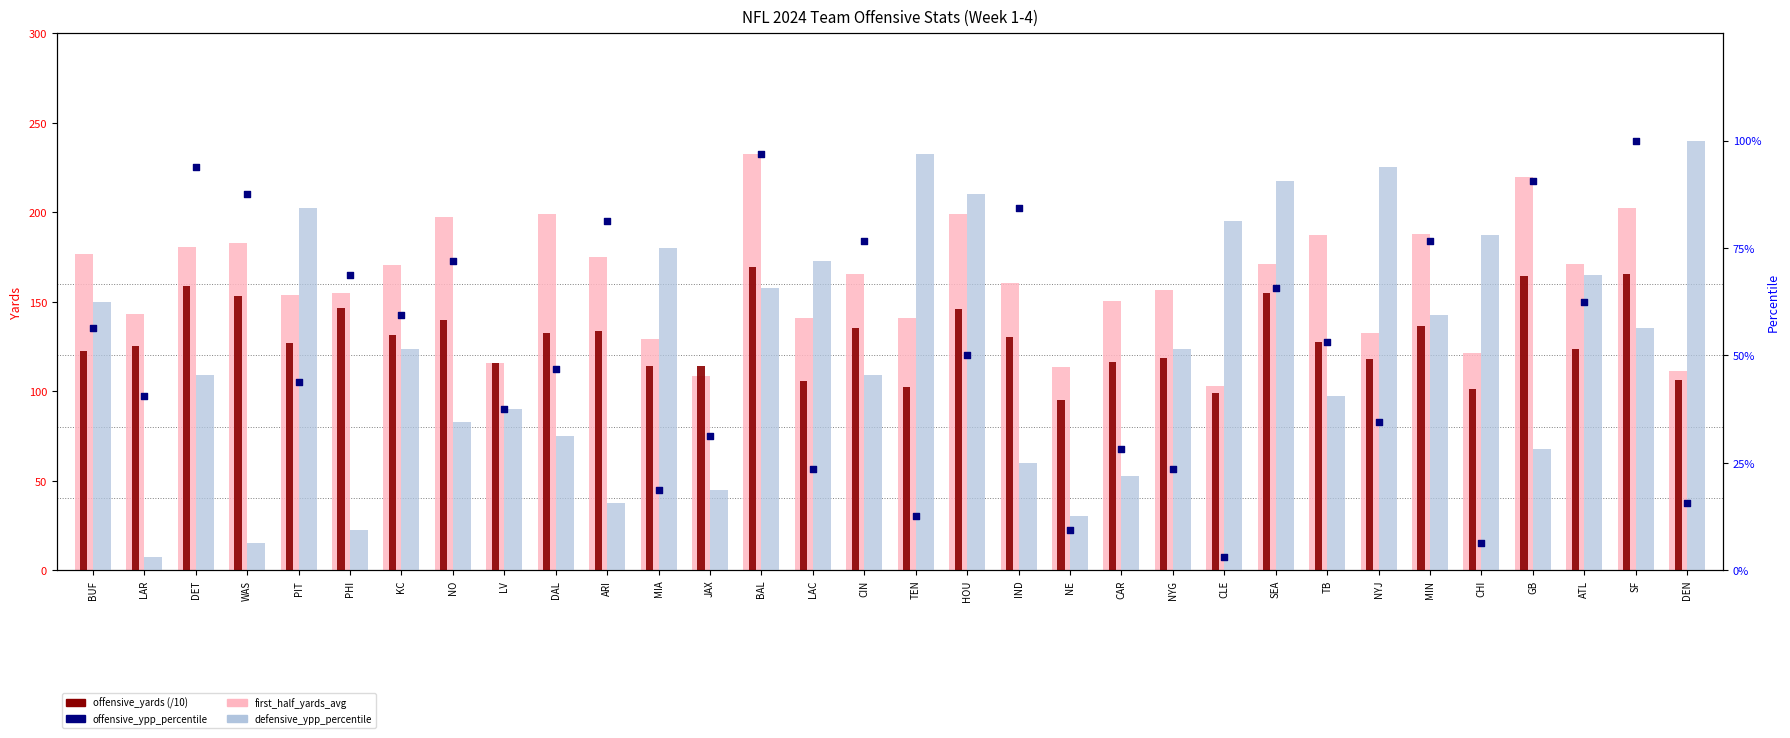

Which series has the largest Y range (max minus min)?

first_half_yards_avg